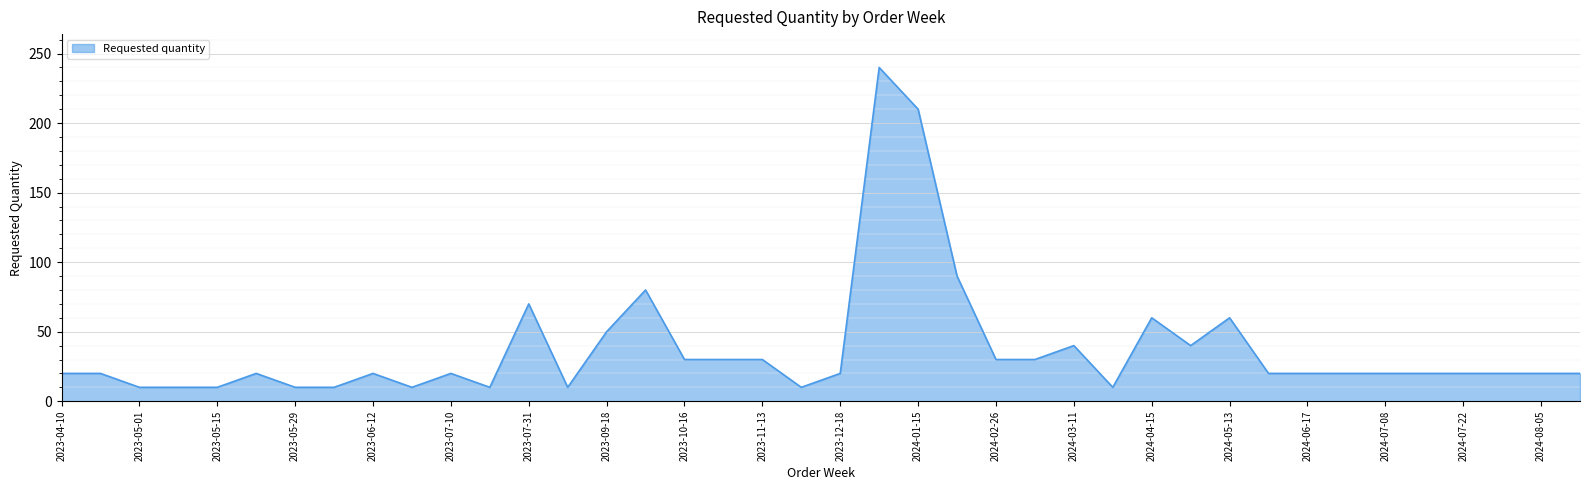

How many values are below 20?

10